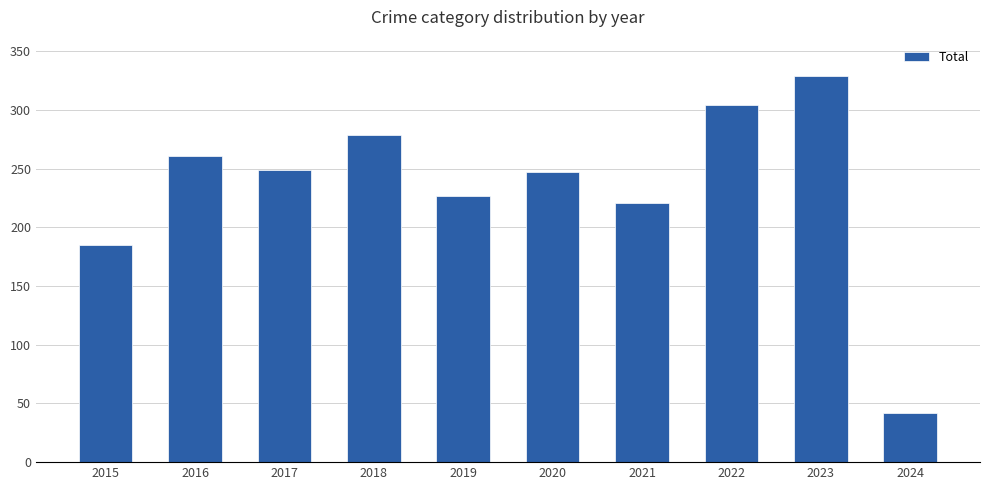

What is the difference between the second highest and second lowest values?

119